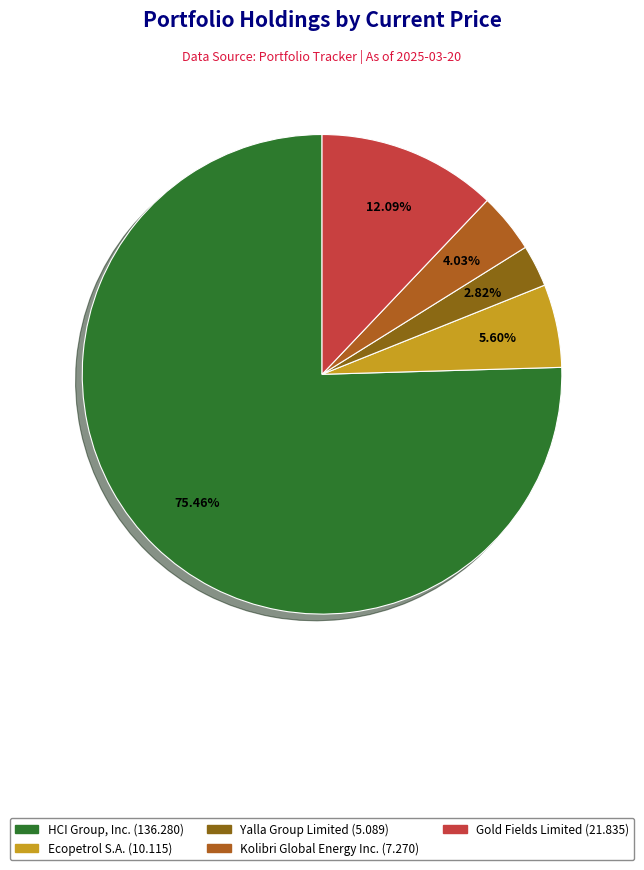

How many slices are in this pie chart?

5